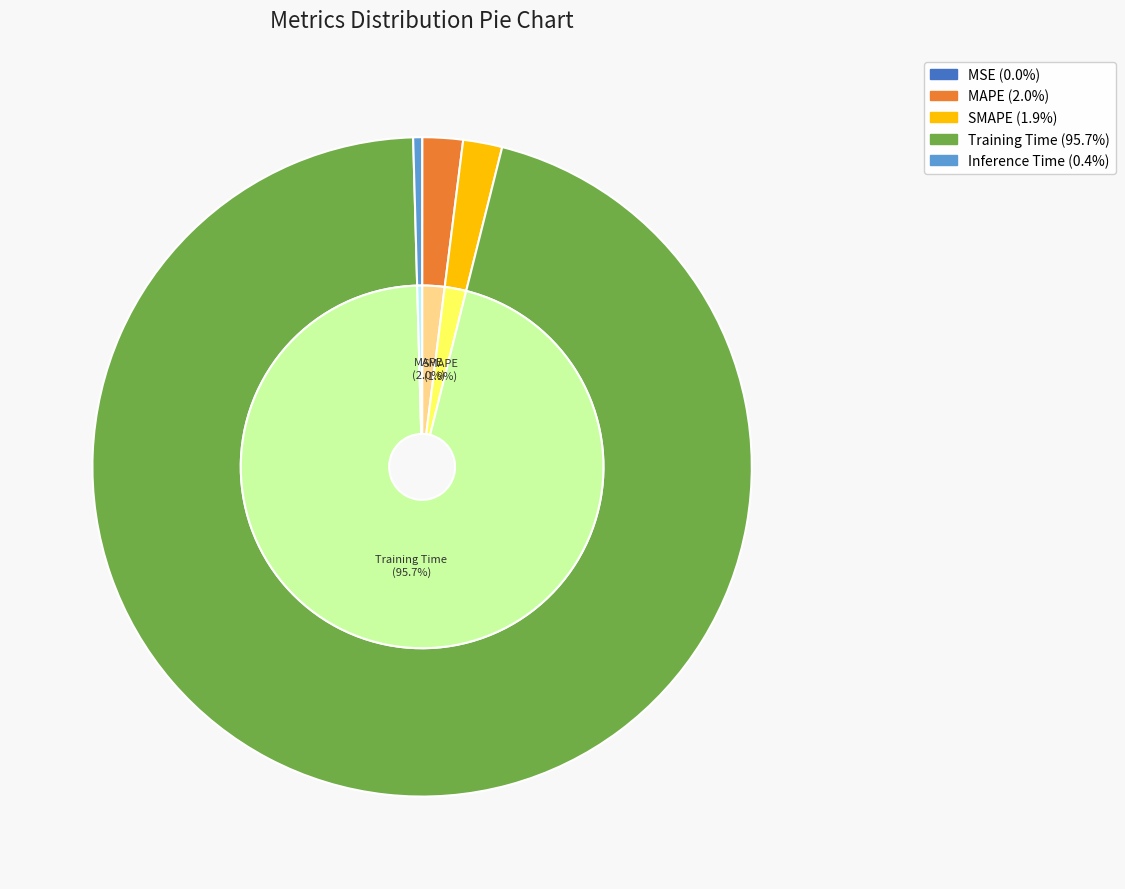

What portion of the pie excludes SMAPE?

98.1%